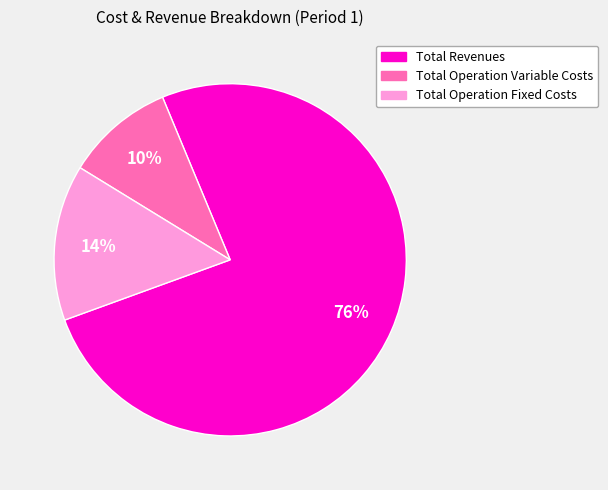

What percentage is the Total Operation Fixed Costs slice, to the nearest percent?

14%